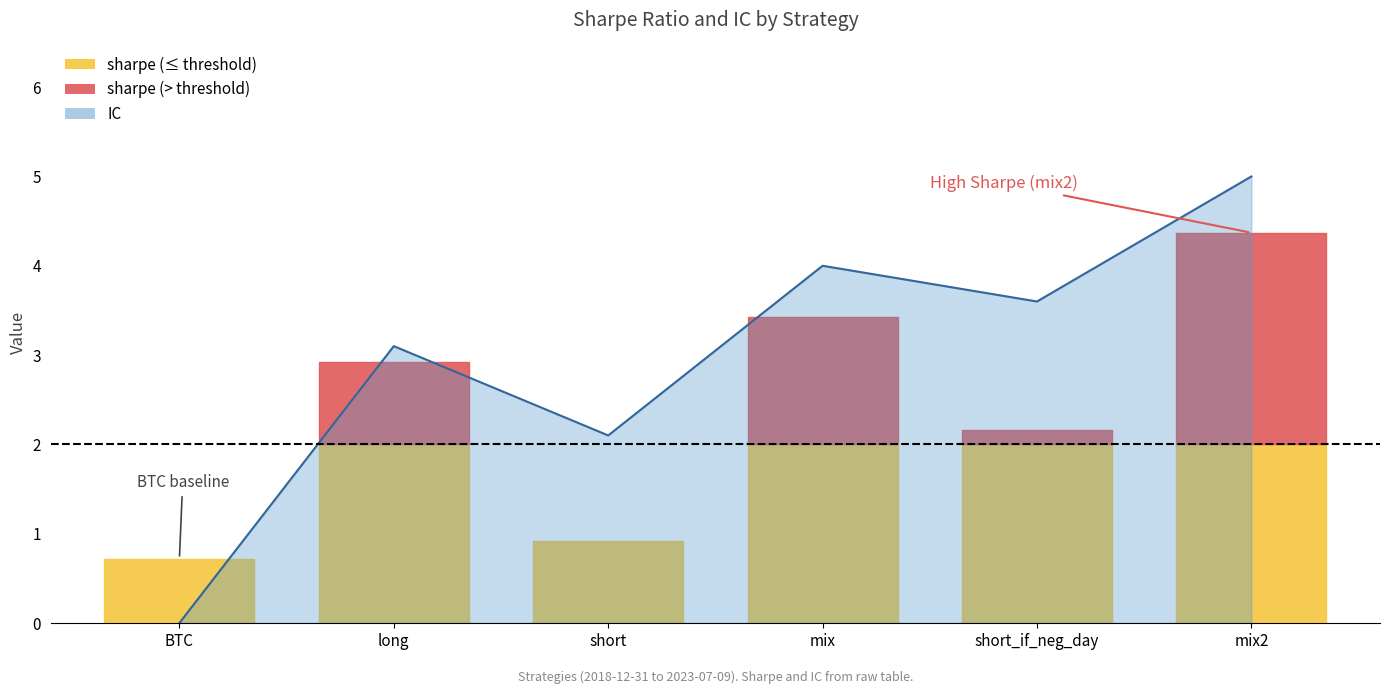

What is the difference between the values at short and mix?

1.9